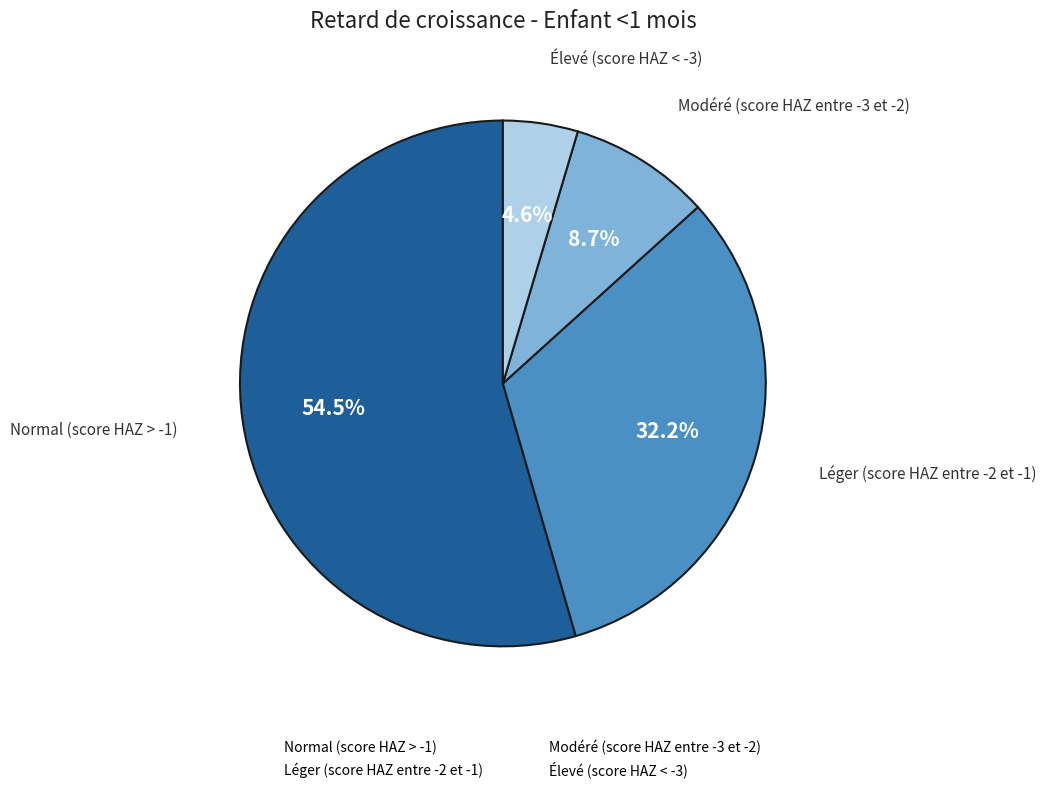

The Élevé (score HAZ < -3) slice represents 5% of the pie. True or false?

True